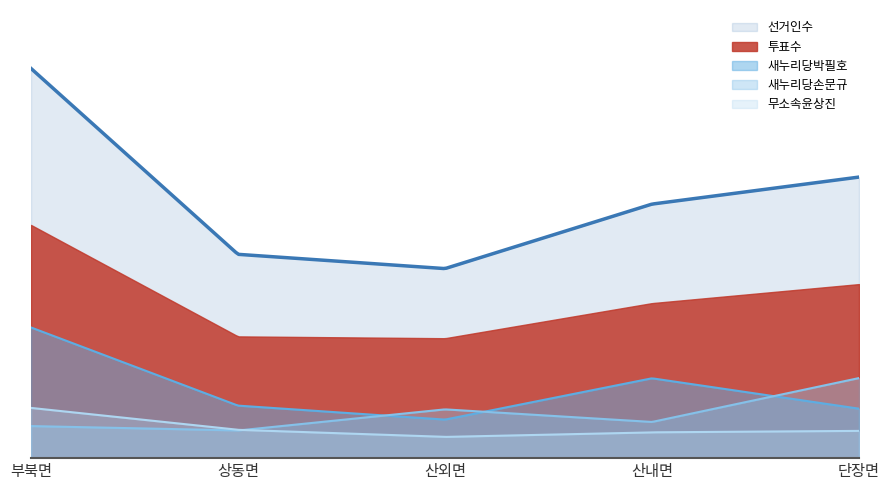

Between 부북면 and 산내면, which series saw the biggest shift?

선거인수